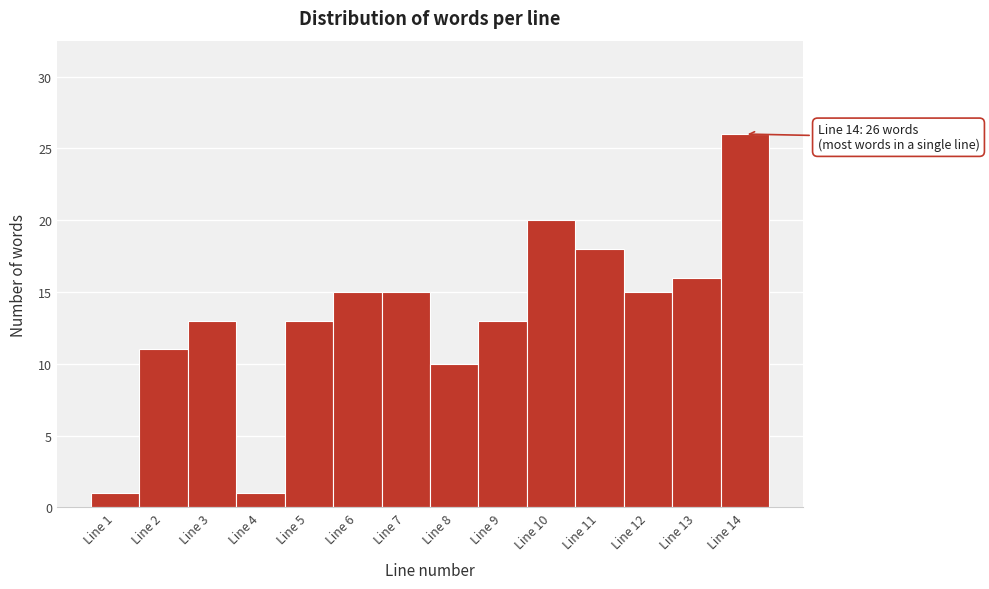

Over which range of the x-axis is the bar tallest?

13.5 to 14.5